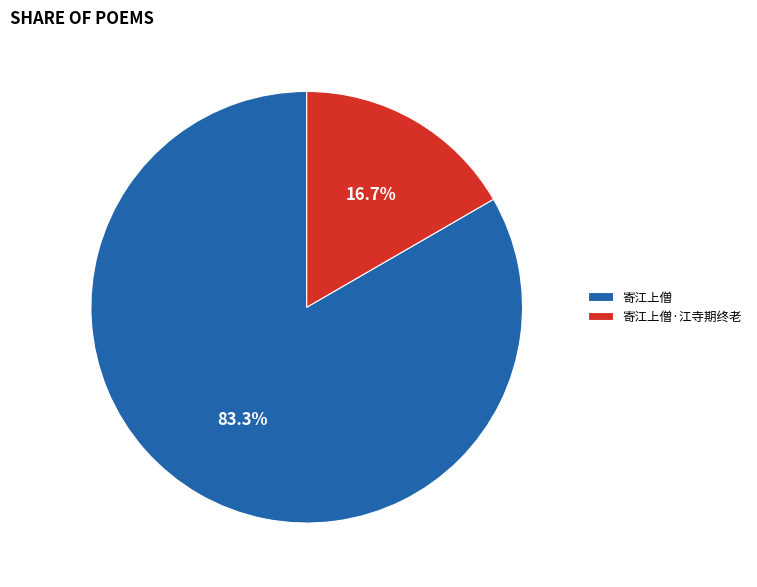

Does 寄江上僧 represent more than half of the total?

Yes